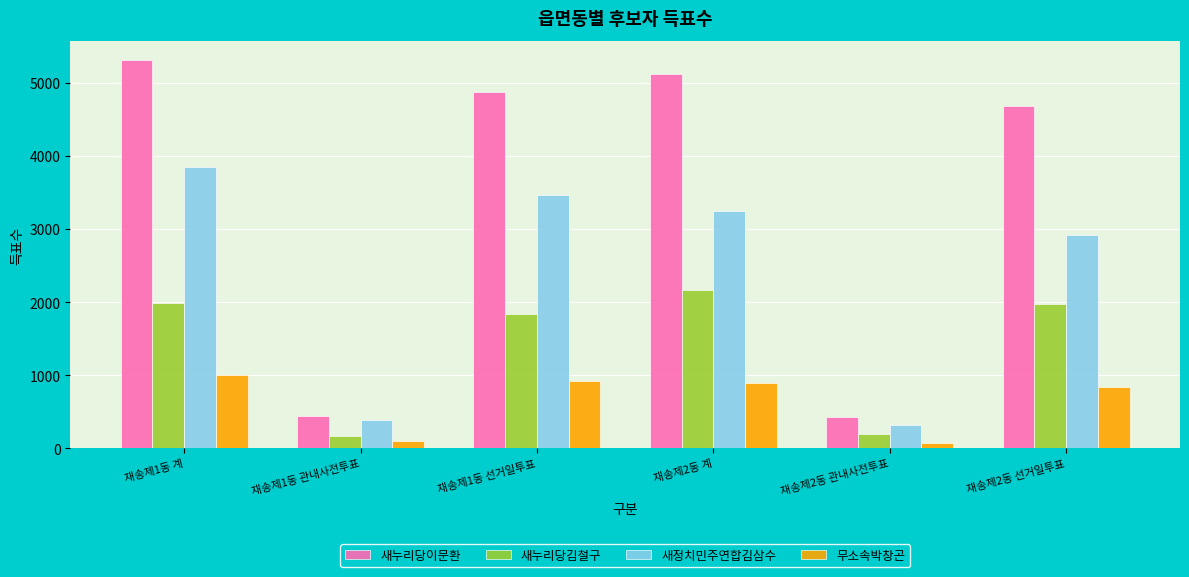

What is the average value of the 새누리당이문환 series?

3476